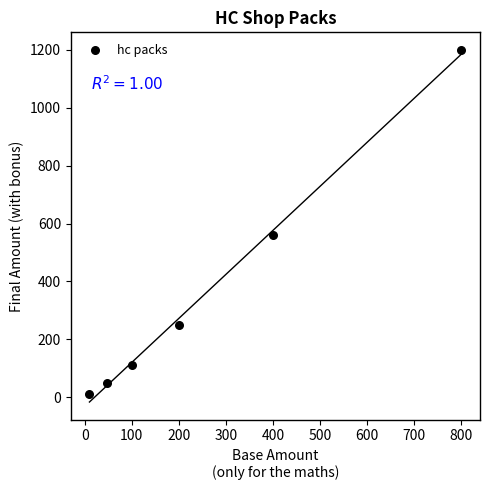

What Y value in the scatter plot is closest to 605?

560